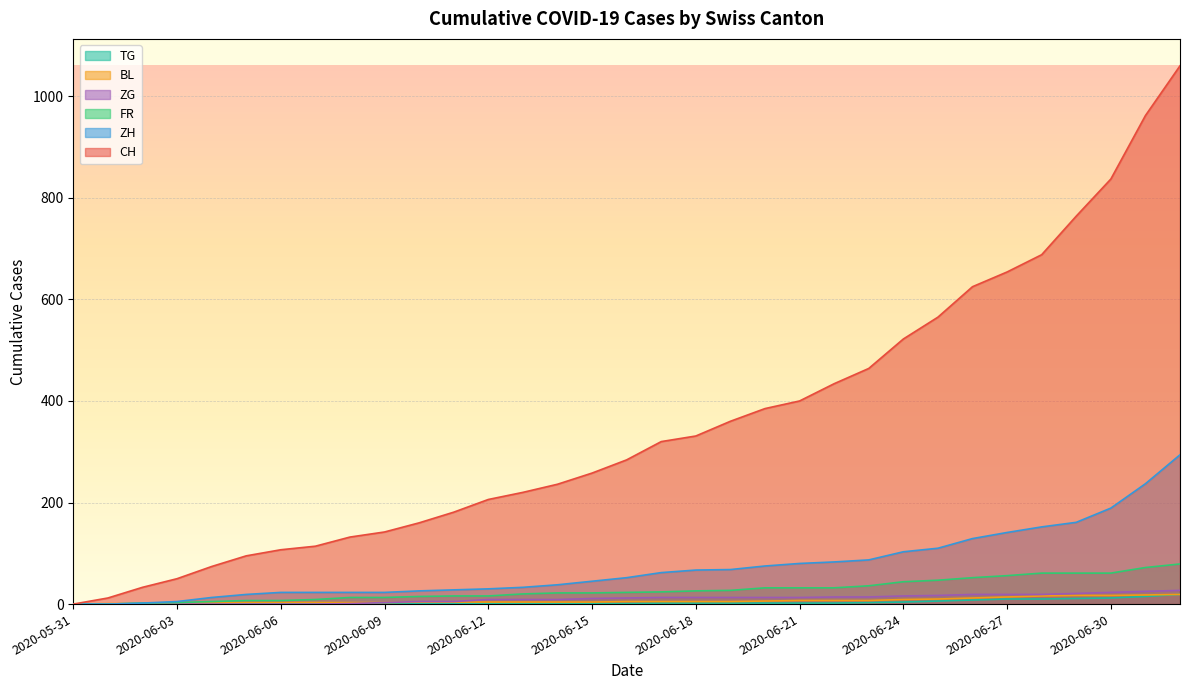

What is the label of the 8th point from the left?

2020-06-07